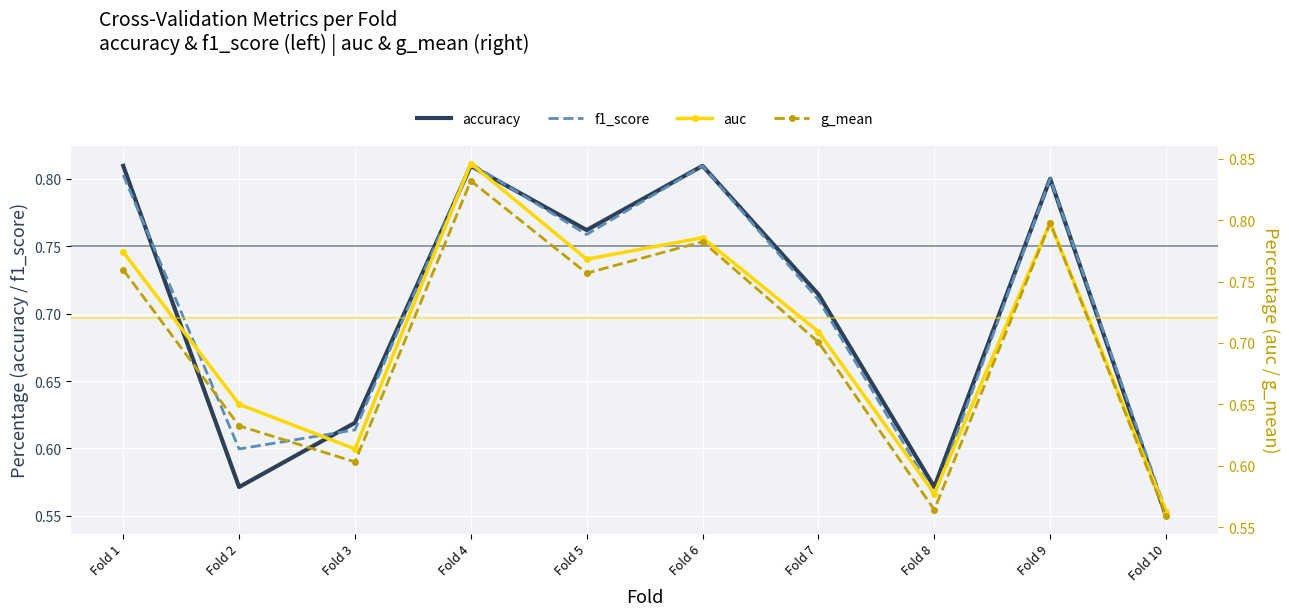

What are all the series names shown in the legend?

accuracy, f1_score, auc, g_mean